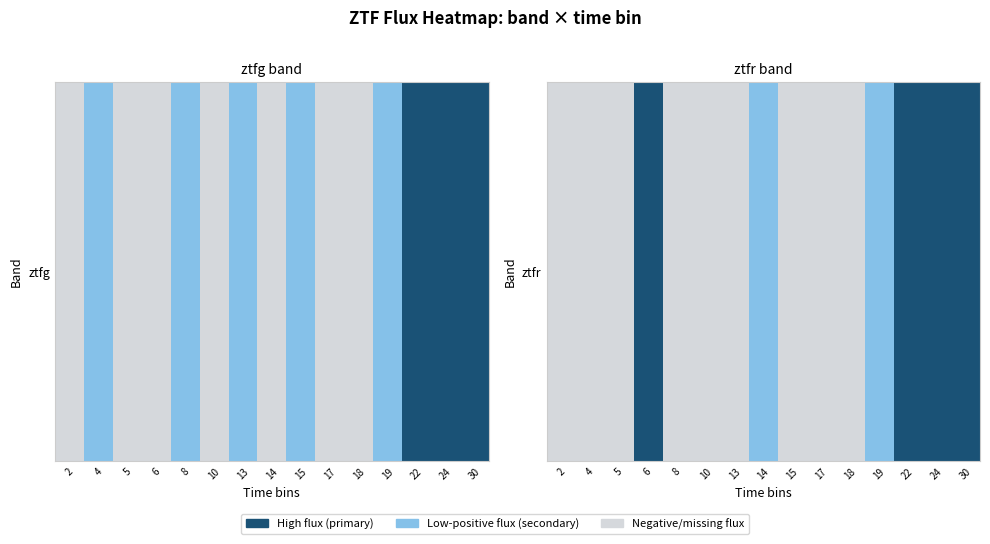

What is the difference between the maximum and minimum values?

2